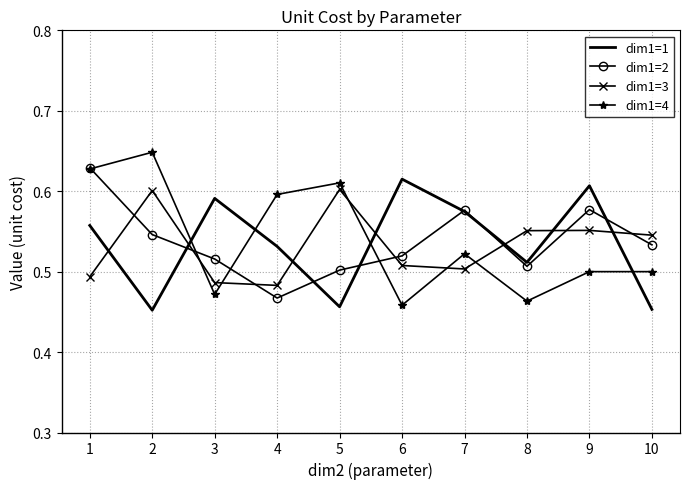

What is the total value across all series at 2?

2.2